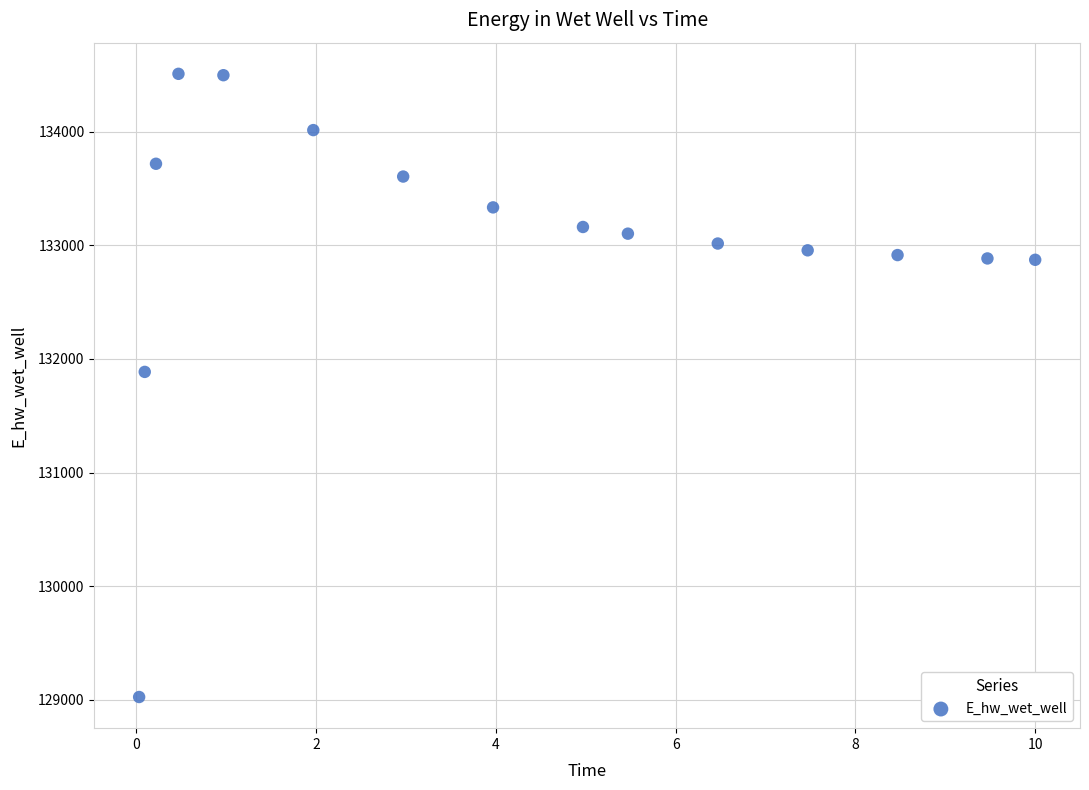

What is the range of X values (max minus min)?

10.0